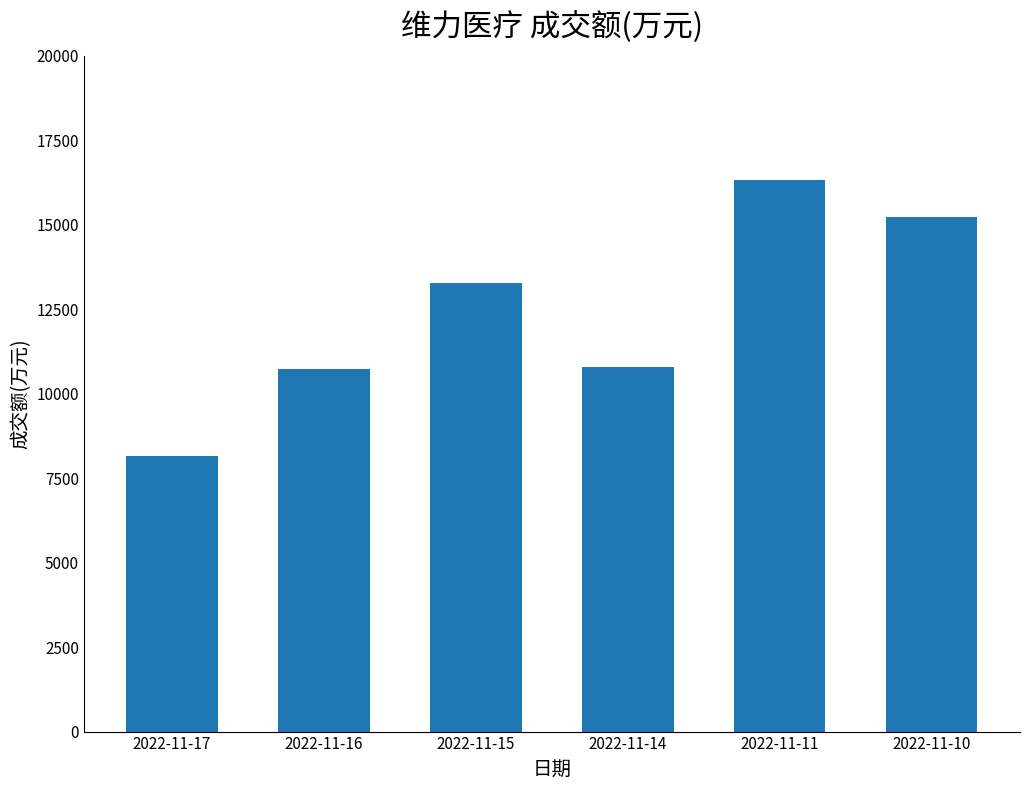

The chart shows a value of 4306 at 2022-11-15. True or false?

False